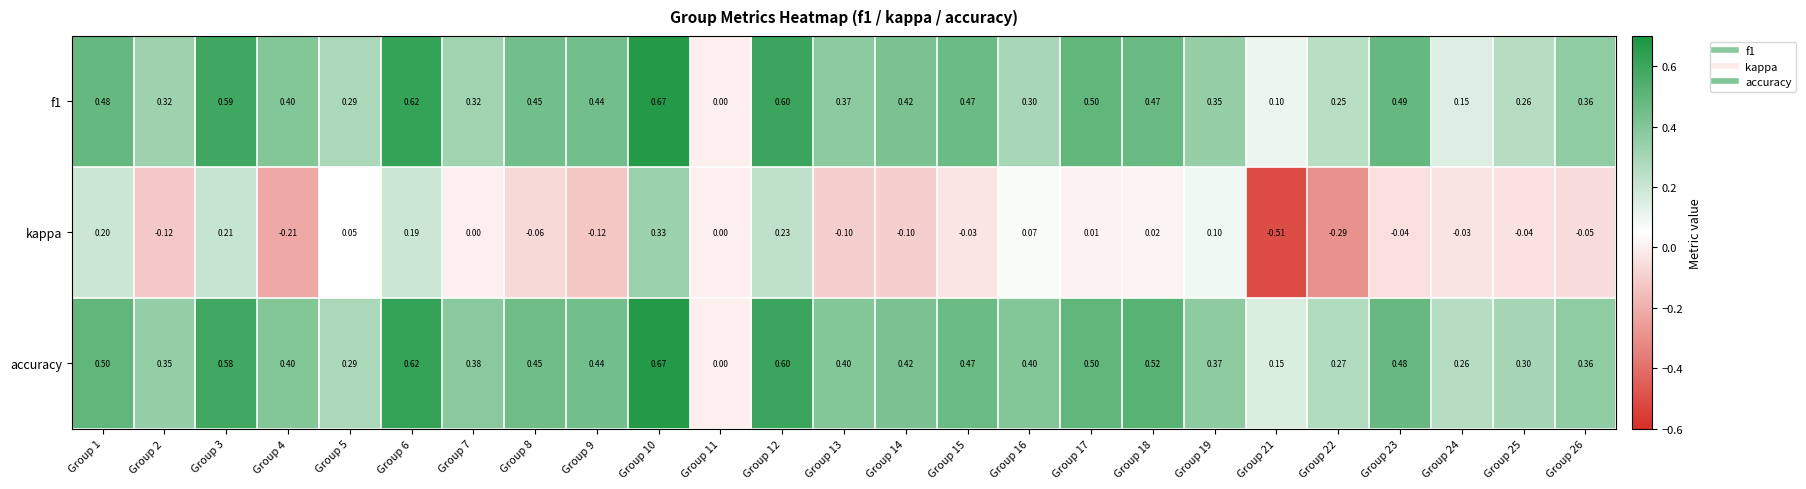

Which series changed the most between Group 16 and Group 21?

kappa